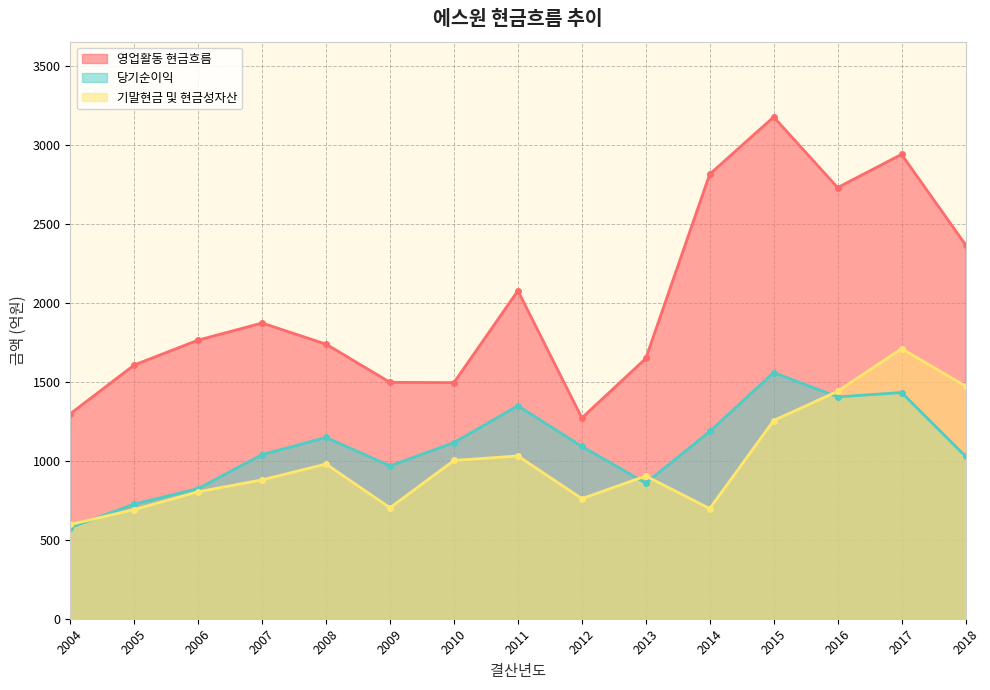

Where is 영업활동 현금흐름 nearest to the value 2225?

2018